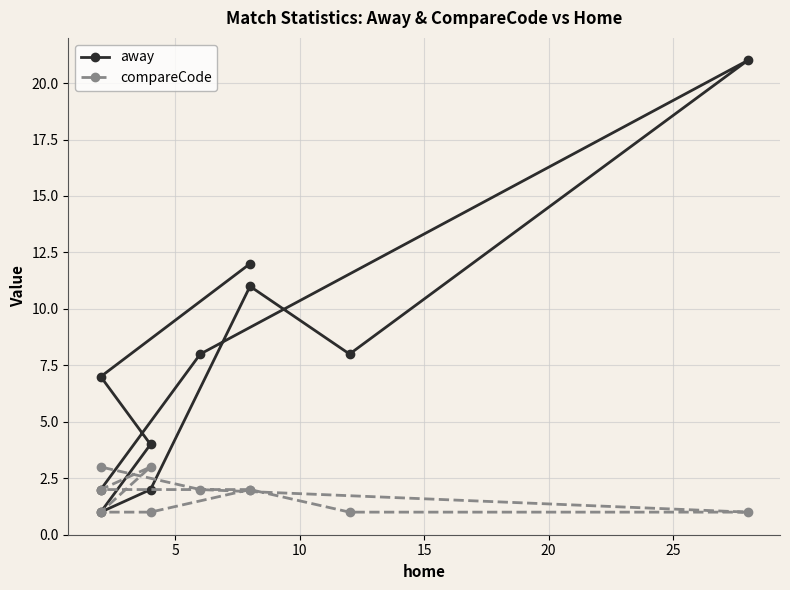

How many data points in away are less than 8?

5